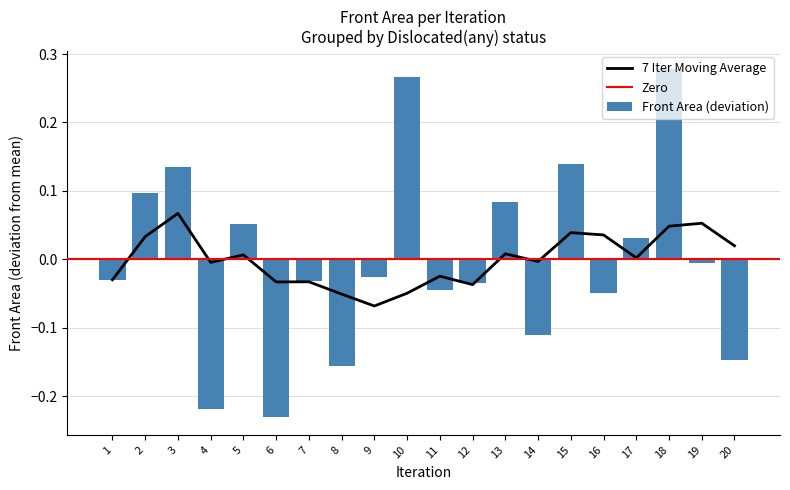

Does the chart contain any negative values?

Yes